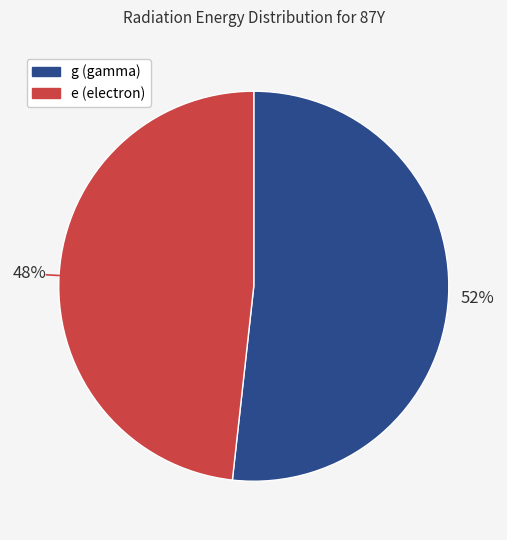

To the nearest percent, what is the difference between the largest and smallest slice percentages?

4%